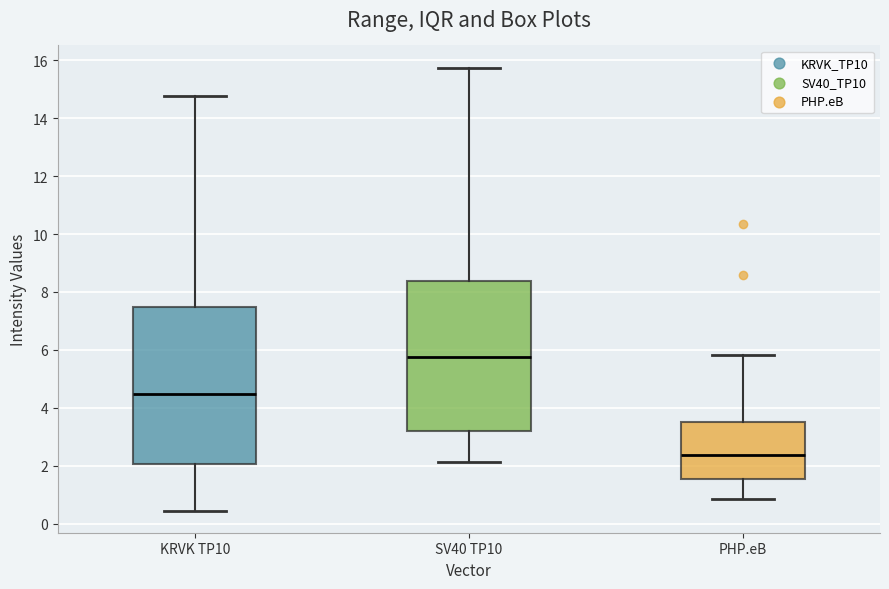

Comparing the boxes themselves (not the whiskers), which one is the tallest?

KRVK TP10